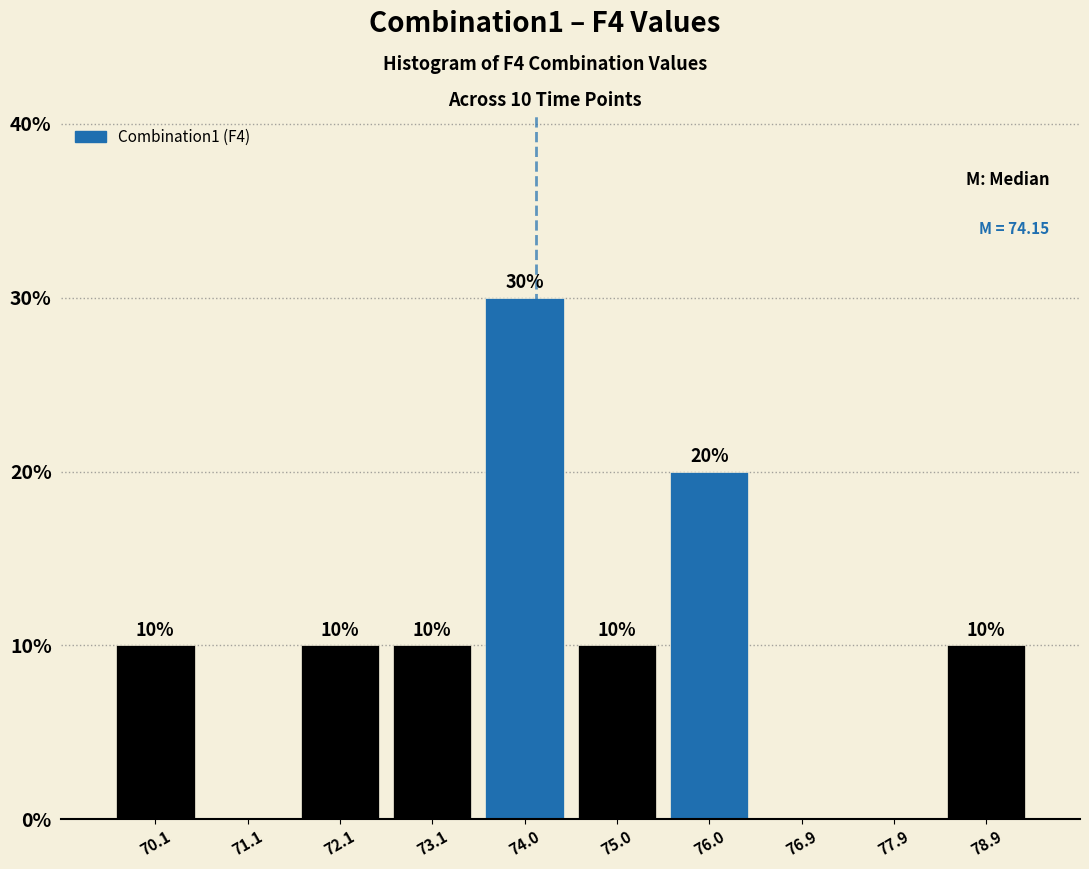

Which range on the x-axis has the tallest bar?

73.5 to 74.5